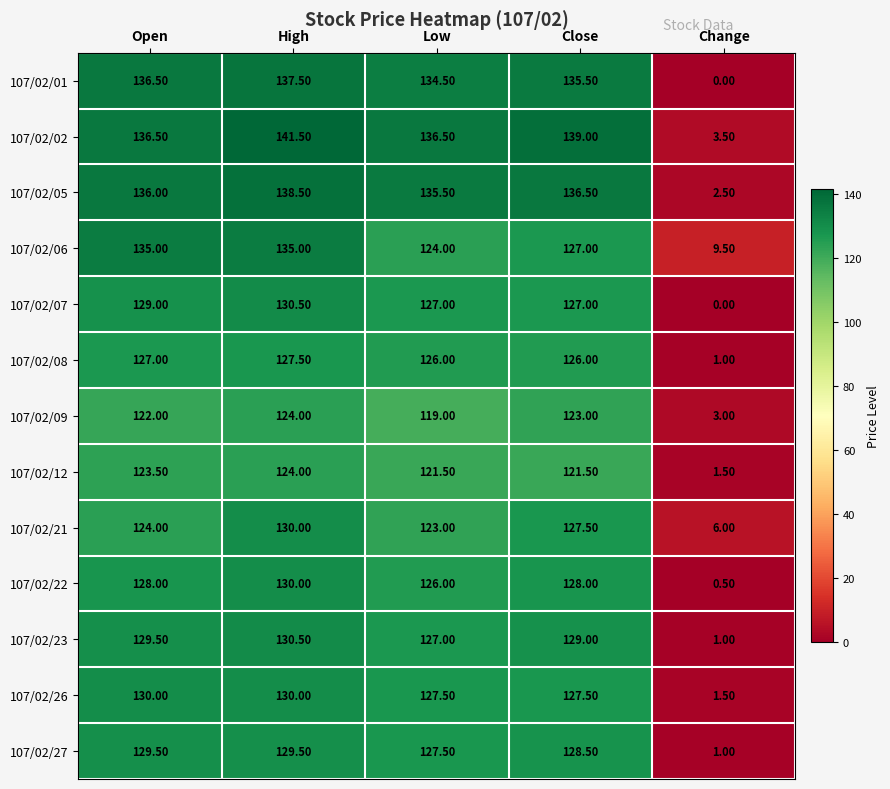

What is the total value across all series at Low?

1655.0